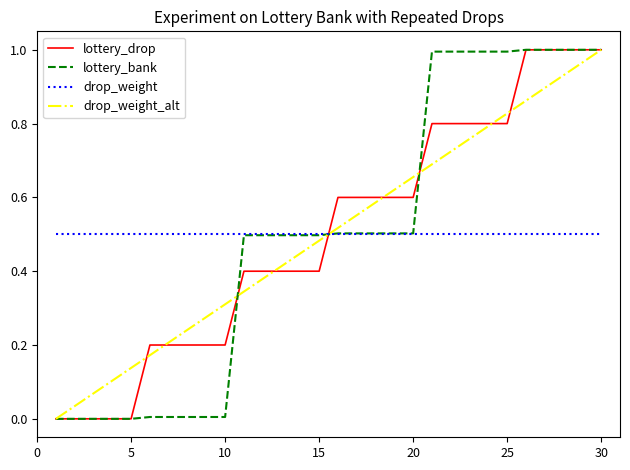

After their last crossing, which series has the higher values: lottery_drop or drop_weight?

lottery_drop